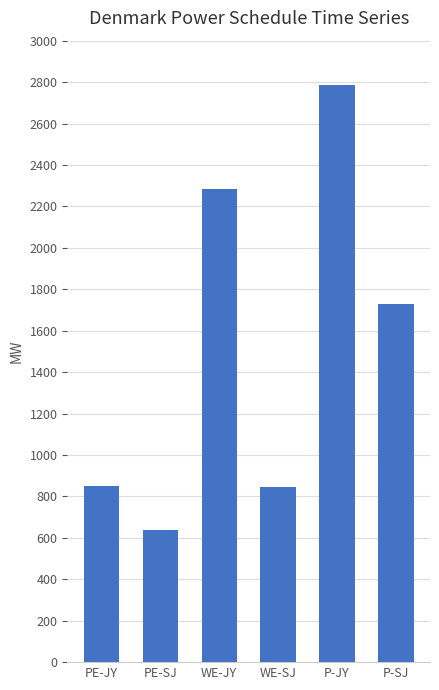

What is the difference between the second highest and second lowest values?

1439